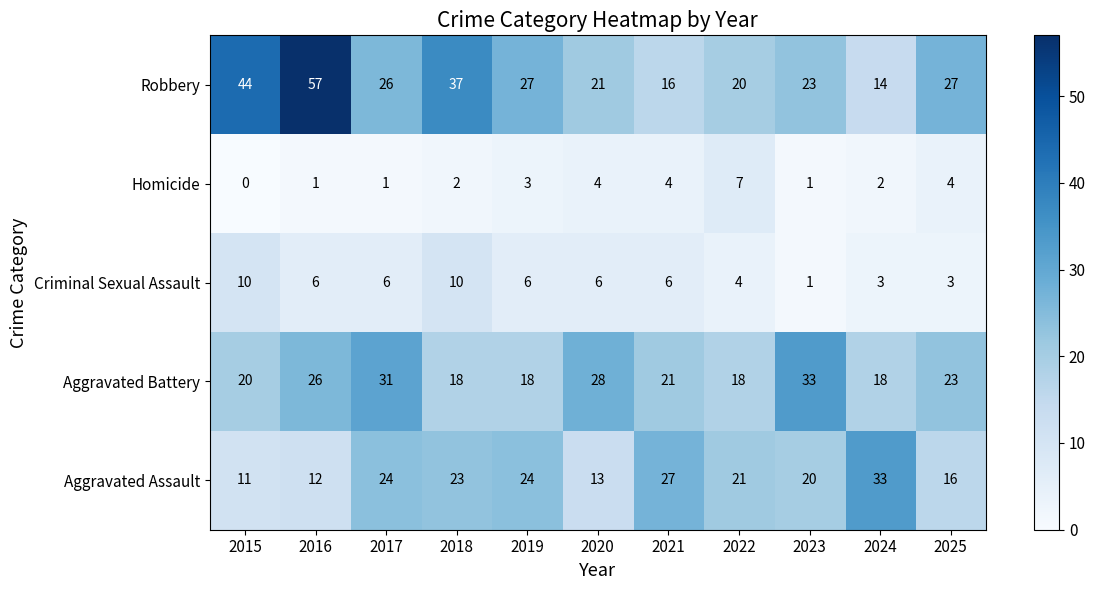

Which series has the widest spread of values?

Robbery